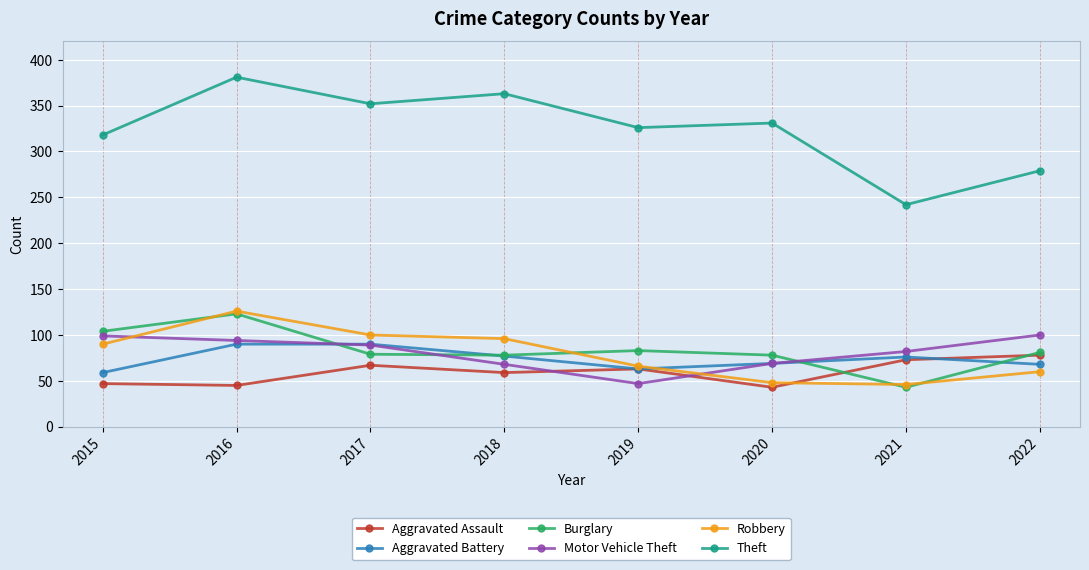

True or false: Aggravated Battery and Theft cross at least once.

False